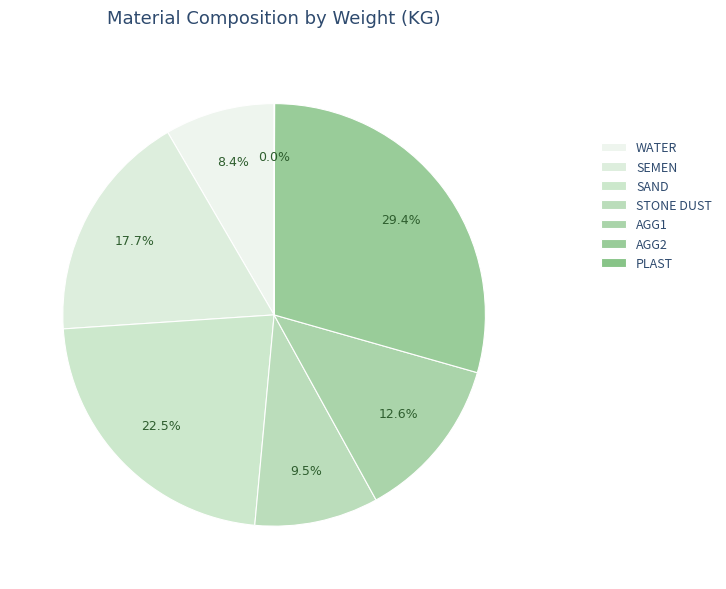

What is the smallest slice in the pie chart?

PLAST